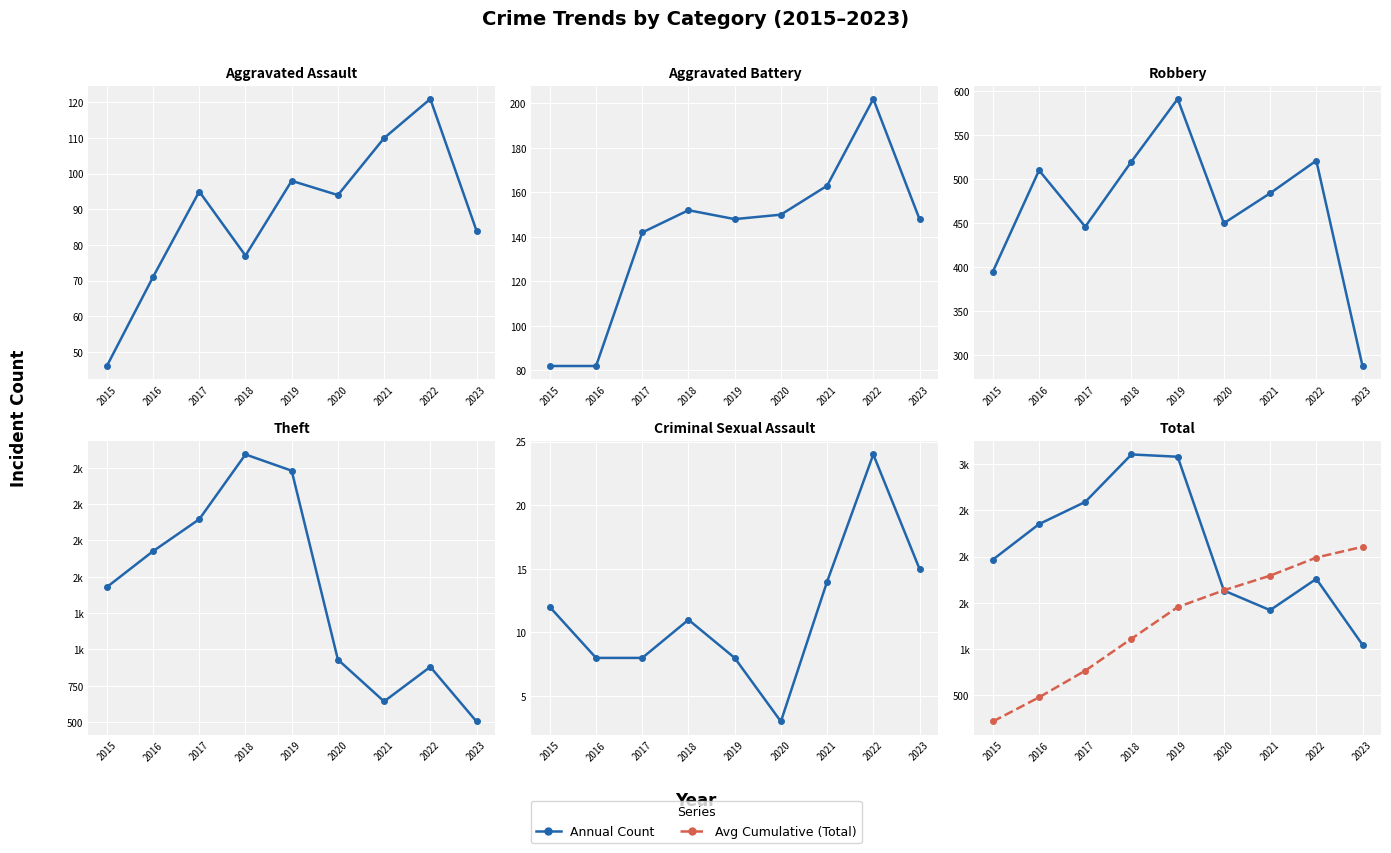

Which series changed the most between 2018 and 2019?

Theft